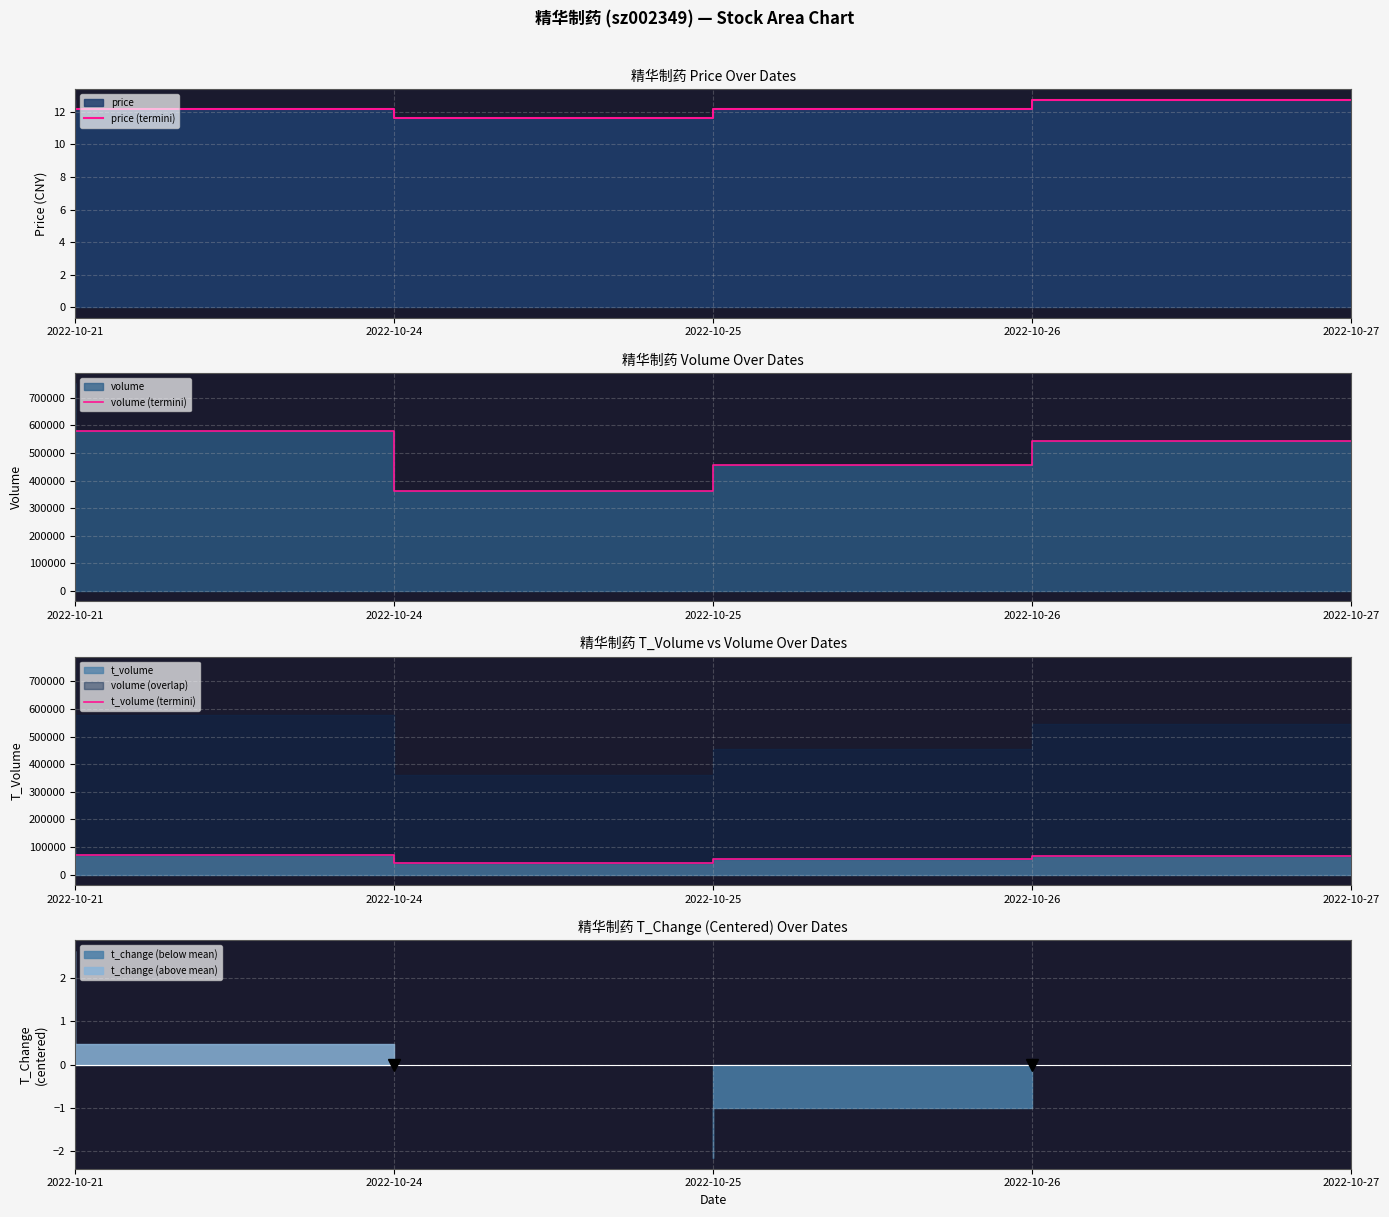

True or false: price (termini) has a value of 12.2 at 2022-10-26.

True